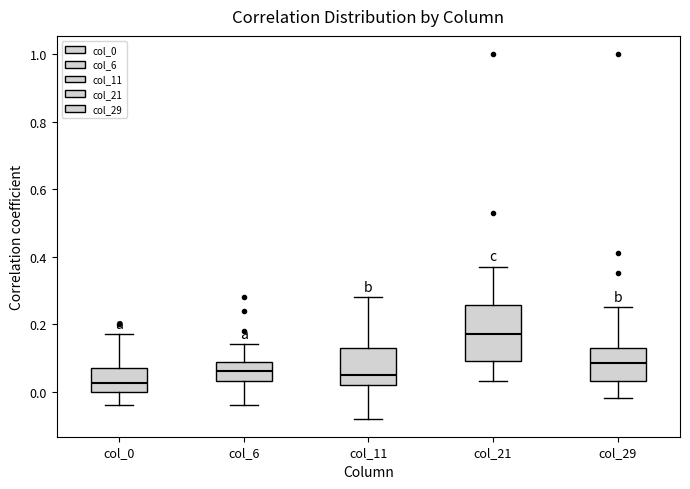

Which box's median line is the highest?

col_21